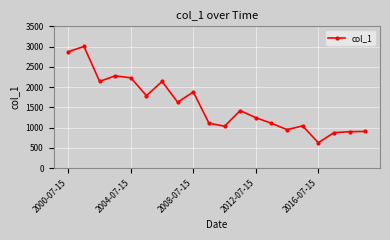

True or false: the data has more than 0 interior local peaks.

True